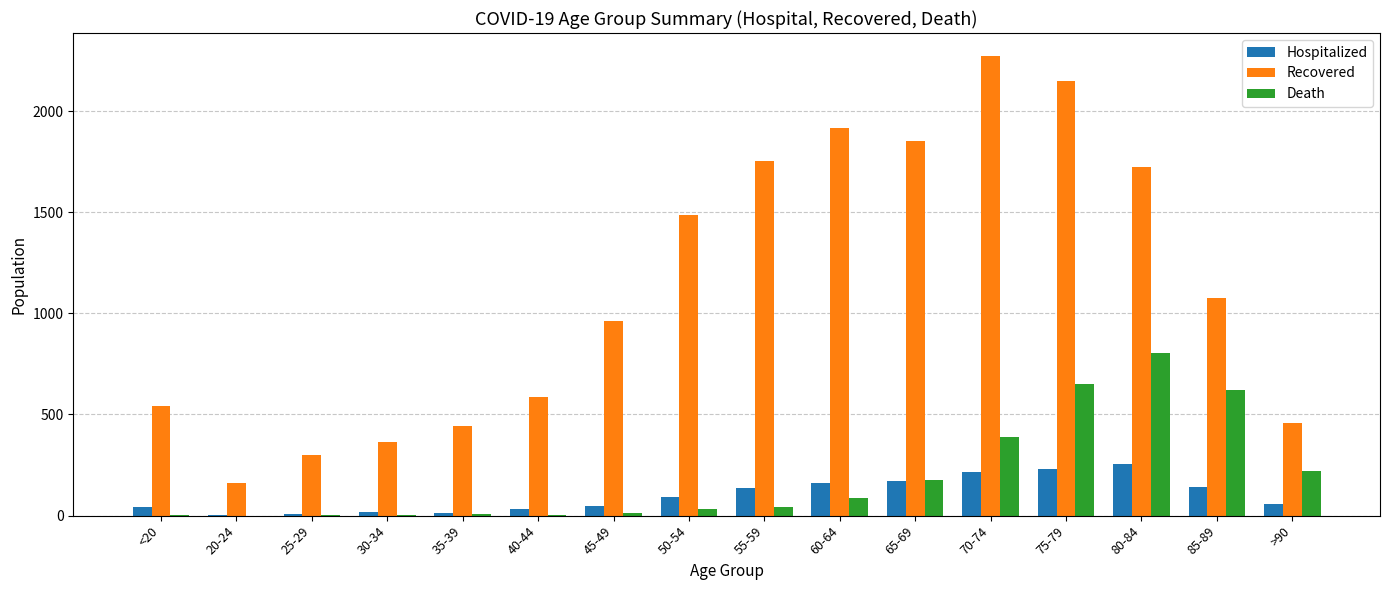

At which label is Recovered closest to 1216?

85-89